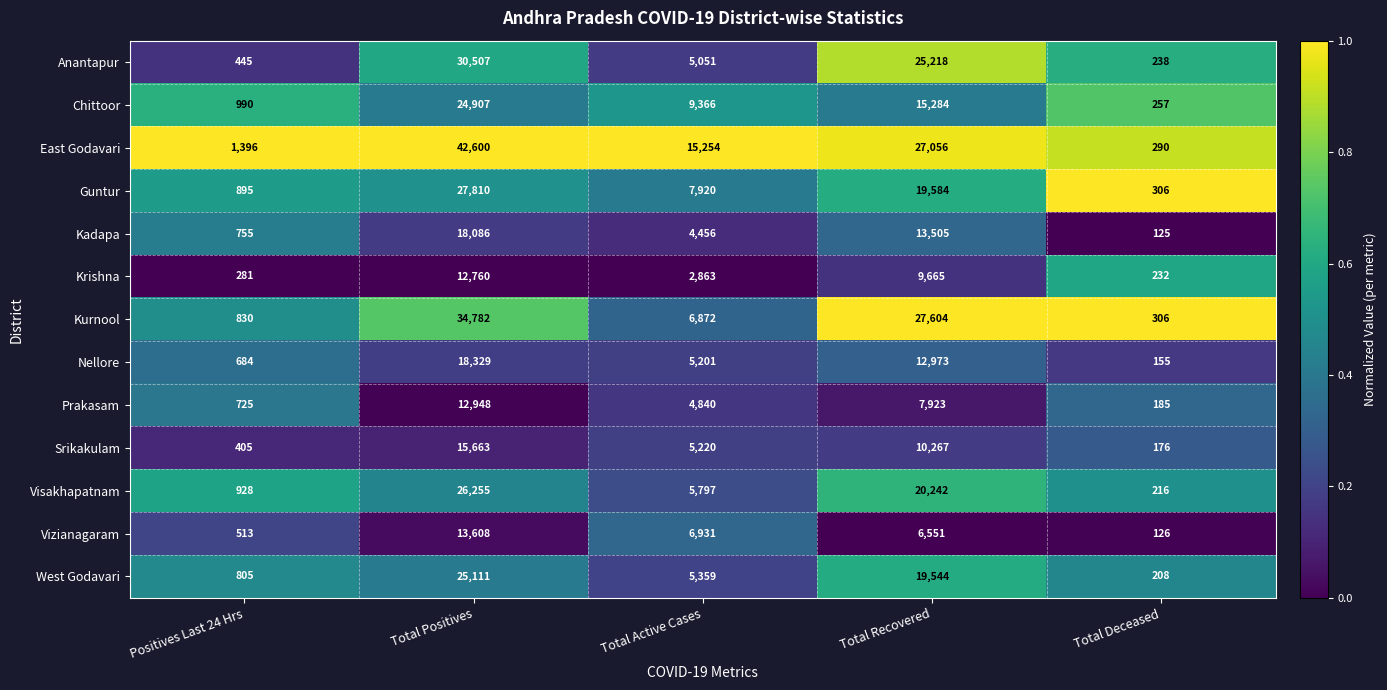

The value of Srikakulam at Positives Last 24 Hrs is 98. True or false?

False